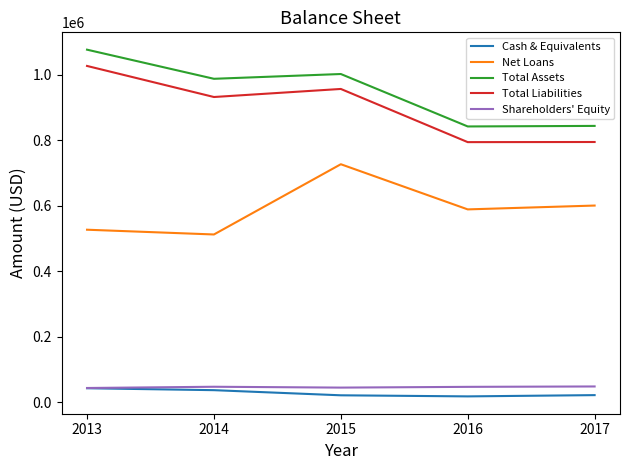

True or false: Total Assets and Shareholders' Equity intersect in this chart.

False